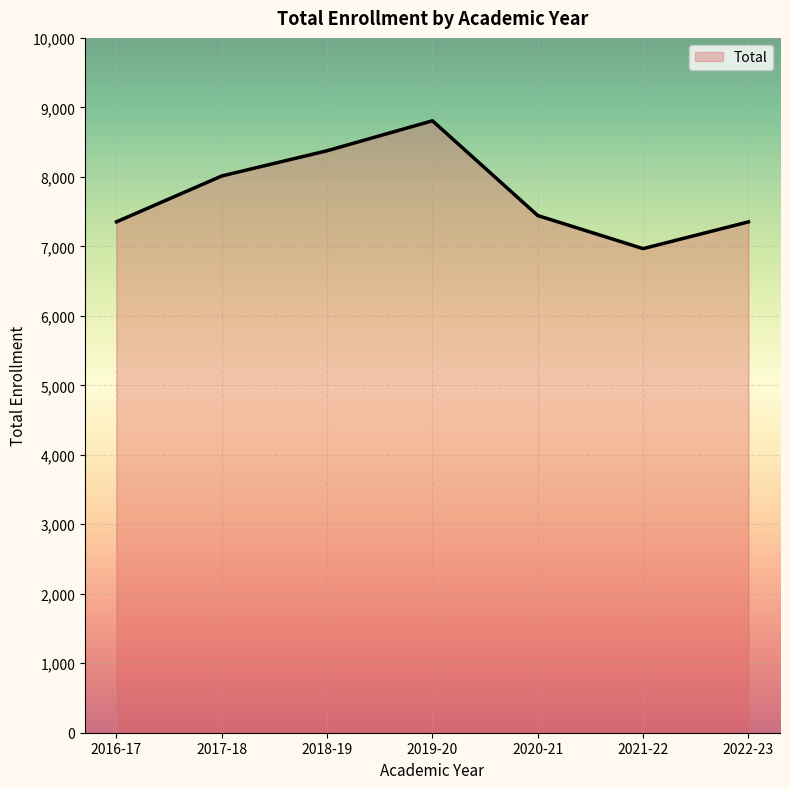

What is the sum of all values?

54311